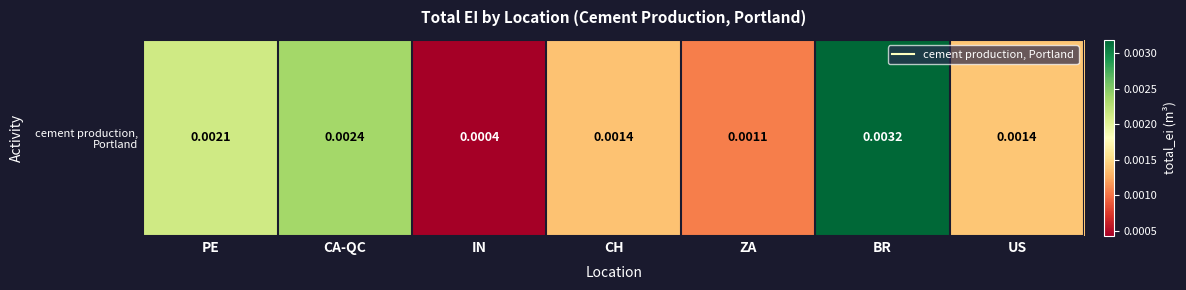

Rank the categories by value from highest to lowest.

BR, CA-QC, PE, US, CH, ZA, IN